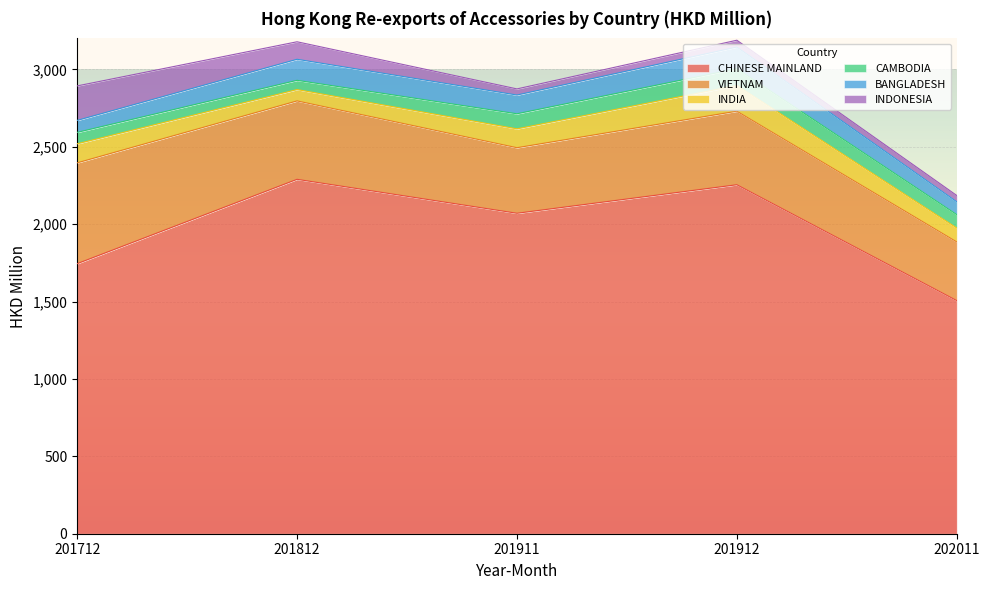

Reading right to left, transcribe all the data shown in this chart.

CHINESE MAINLAND: 202011=1506.2	201912=2254.6	201911=2070.3	201812=2289.6	201712=1744.7
VIETNAM: 202011=379.1	201912=475.1	201911=423.5	201812=506.6	201712=651.3
INDIA: 202011=89.8	201912=166.1	201911=121.9	201812=73.3	201712=123.1
CAMBODIA: 202011=86.7	201912=108.3	201911=97.3	201812=59.7	201712=73.7
BANGLADESH: 202011=82.9	201912=140.0	201911=121.1	201812=136.0	201712=77.4
INDONESIA: 202011=40.5	201912=44.1	201911=39.5	201812=113.1	201712=222.7